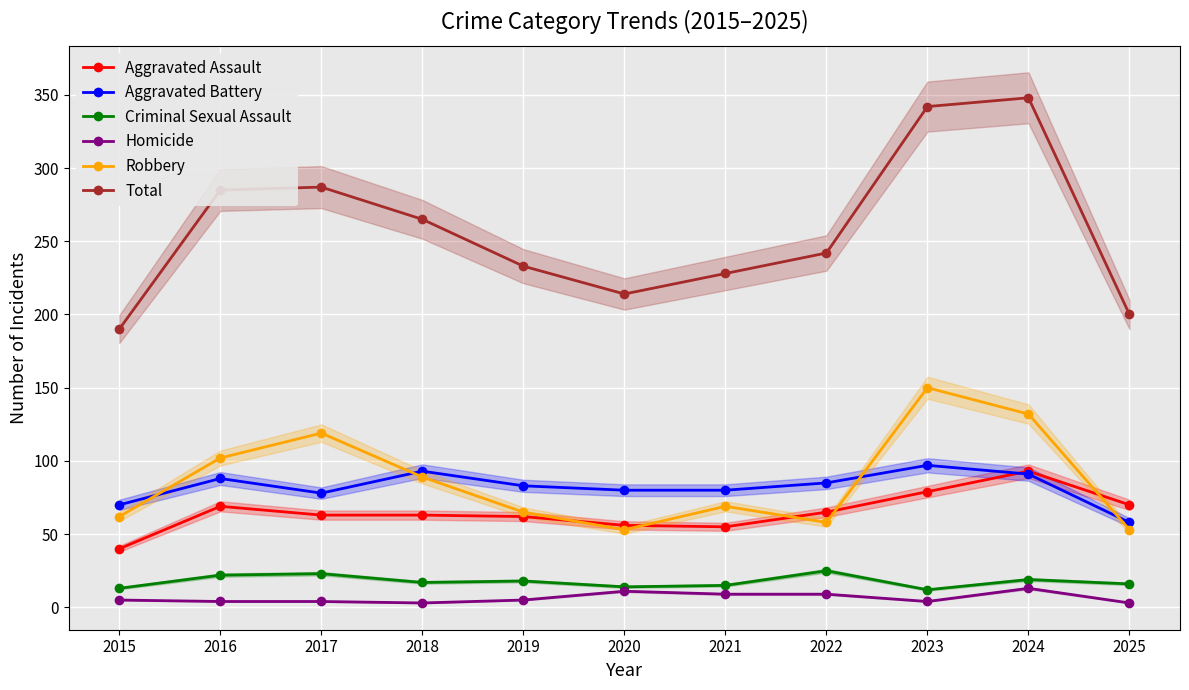

What is the difference between the second highest and minimum values in the Homicide series?

8